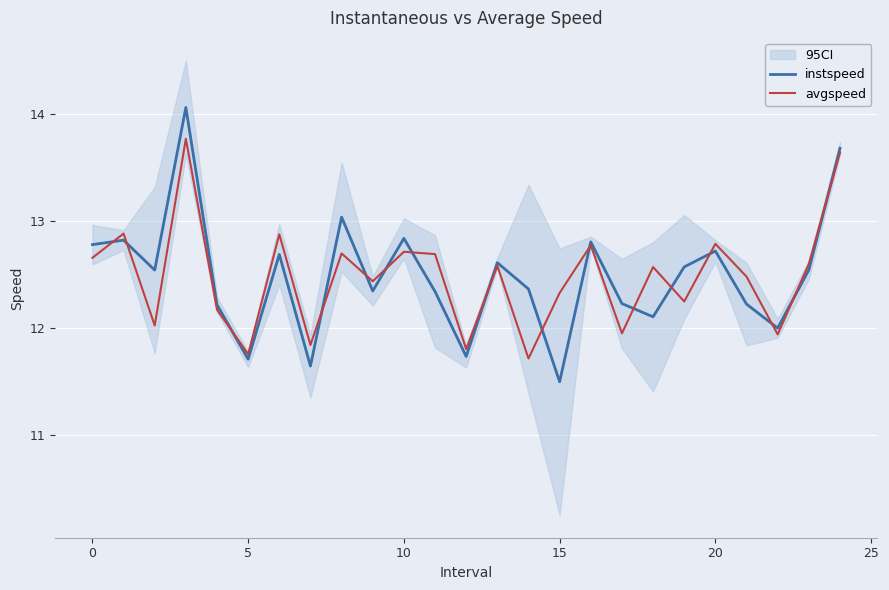

The instspeed series shows 5.5 at 5. True or false?

False